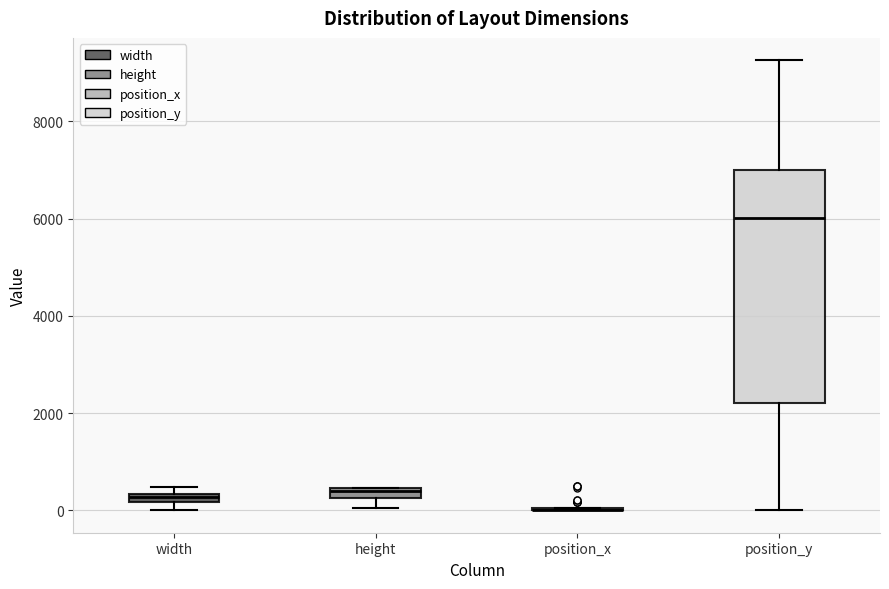

Which box is the tallest, from its lower edge to its upper edge?

position_y